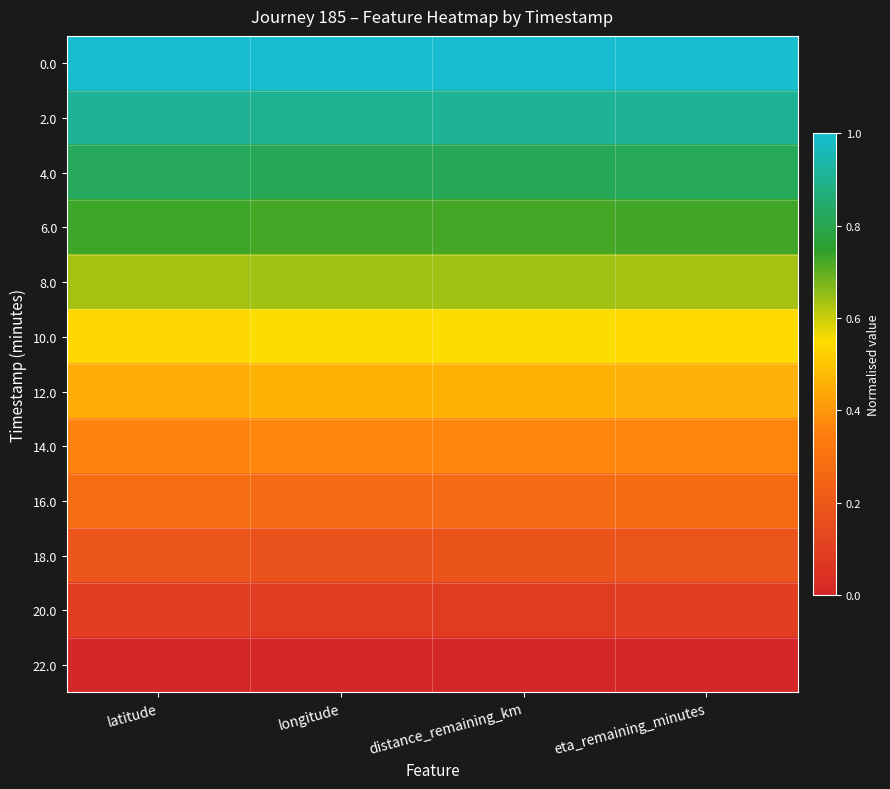

At how many categories does at least one series exceed 0?

4